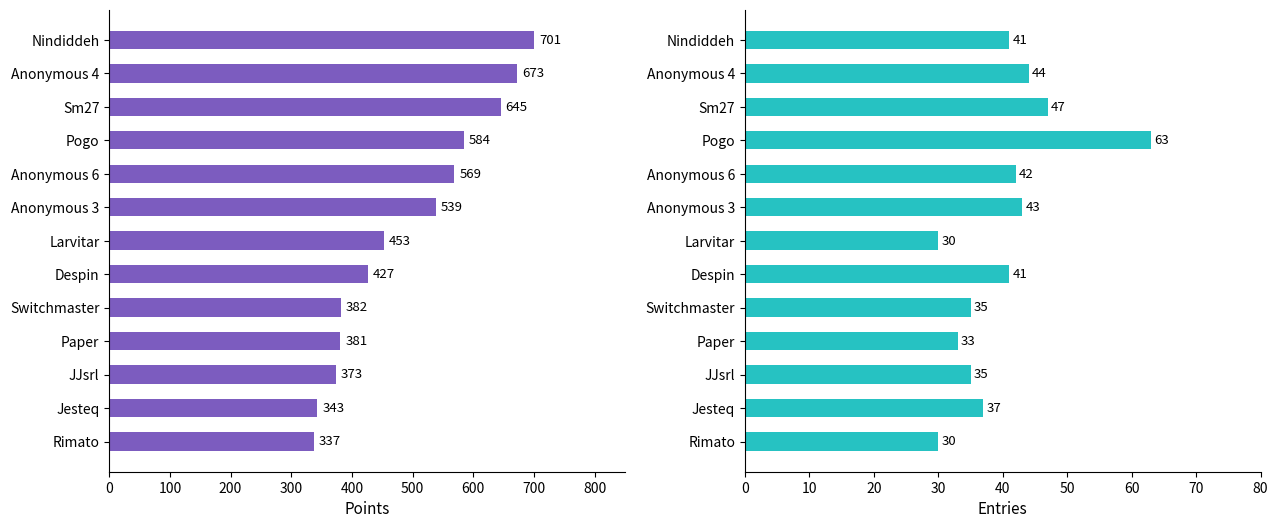

The value of Points at Pogo is 884. True or false?

False